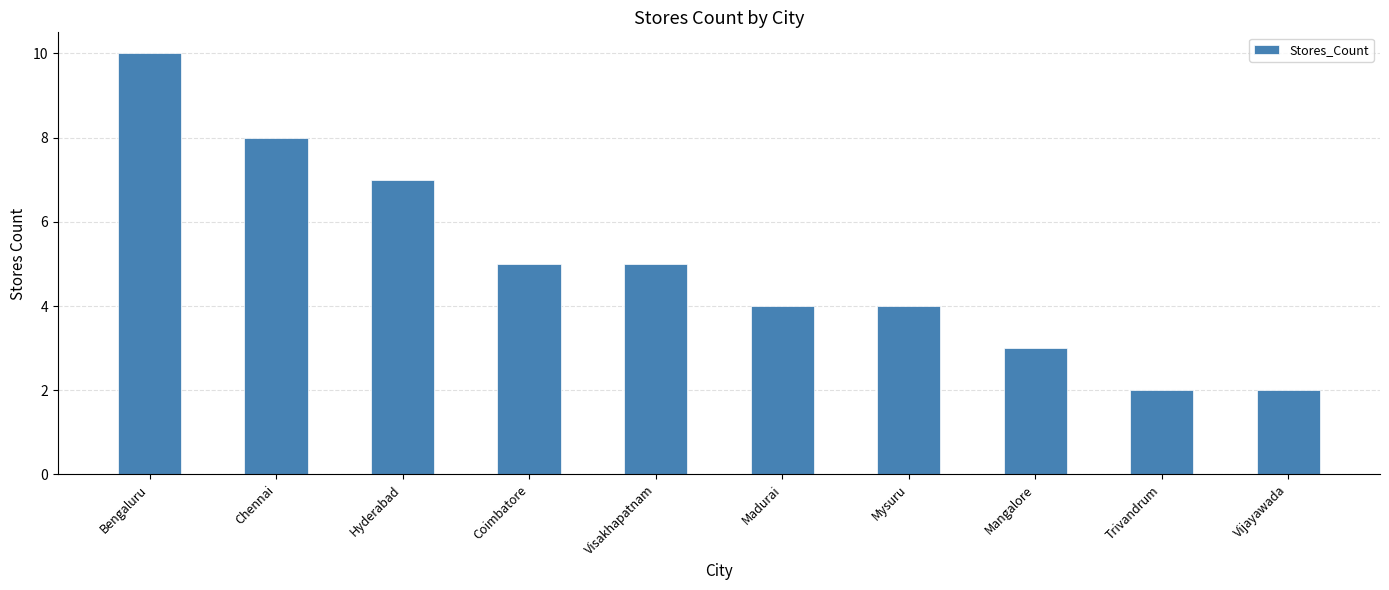

Count the number of data series in this chart.

1